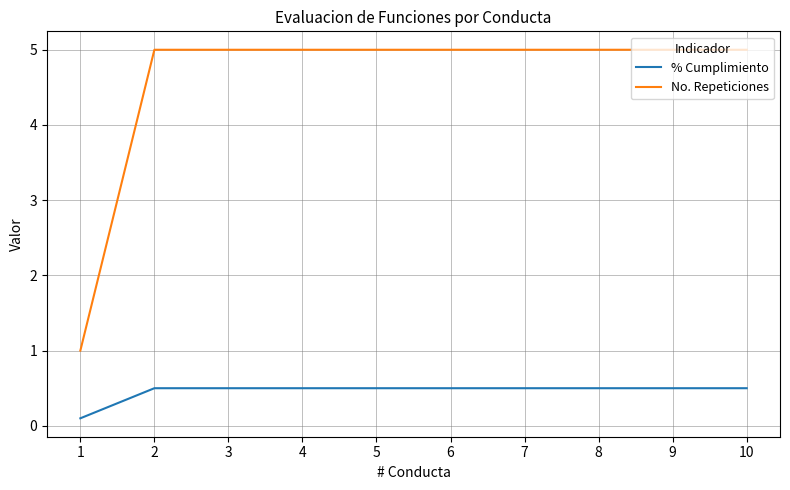

What is the lowest value of the No. Repeticiones series?

1.0